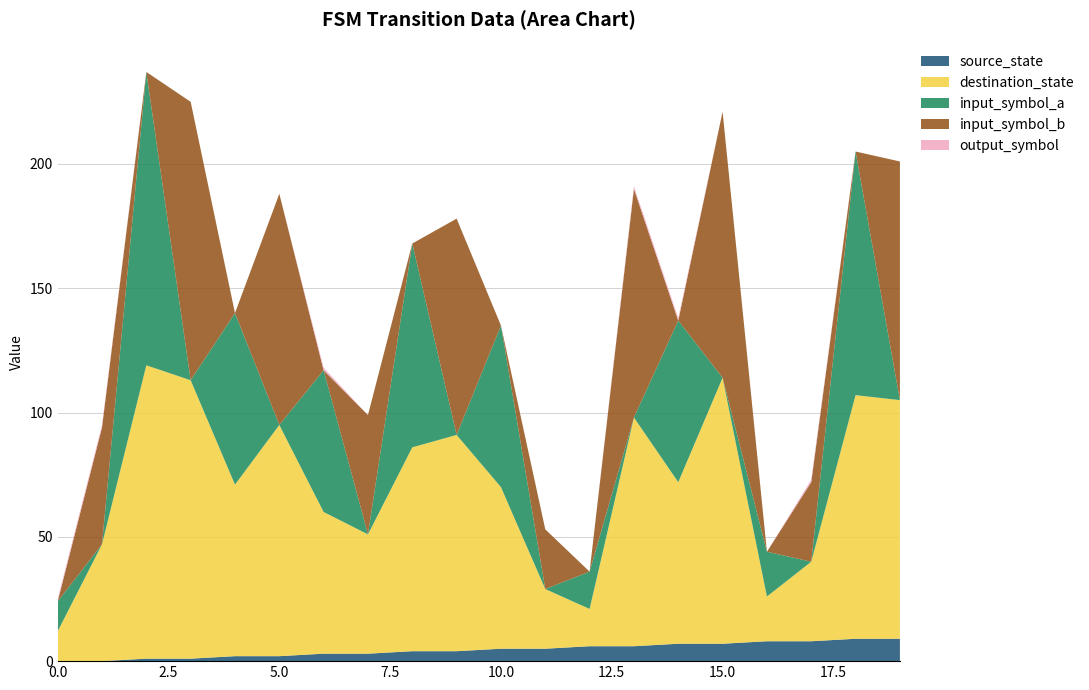

Reading right to left, list all the values displayed in this chart.

source_state: 19=9	18=9	17=8	16=8	15=7	14=7	13=6	12=6	11=5	10=5	9=4	8=4	7=3	6=3	5=2	4=2	3=1	2=1	1=0	0=0
destination_state: 19=96	18=98	17=32	16=18	15=107	14=65	13=92	12=15	11=24	10=65	9=87	8=82	7=48	6=57	5=93	4=69	3=112	2=118	1=47	0=12
input_symbol_a: 19=0	18=98	17=0	16=18	15=0	14=65	13=0	12=15	11=0	10=65	9=0	8=82	7=0	6=57	5=0	4=69	3=0	2=118	1=0	0=12
input_symbol_b: 19=96	18=0	17=32	16=0	15=107	14=0	13=92	12=0	11=24	10=0	9=87	8=0	7=48	6=0	5=93	4=0	3=112	2=0	1=47	0=0
output_symbol: 19=0	18=0	17=1	16=0	15=0	14=1	13=1	12=0	11=0	10=0	9=0	8=0	7=0	6=1	5=0	4=0	3=0	2=0	1=1	0=1
transition_index: 19=19	18=18	17=17	16=16	15=15	14=14	13=13	12=12	11=11	10=10	9=9	8=8	7=7	6=6	5=5	4=4	3=3	2=2	1=1	0=0